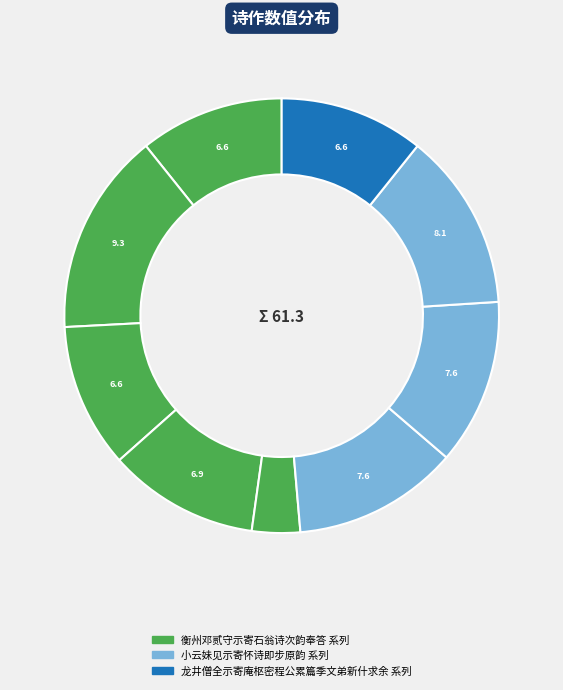

Count the number of slices in the pie.

9